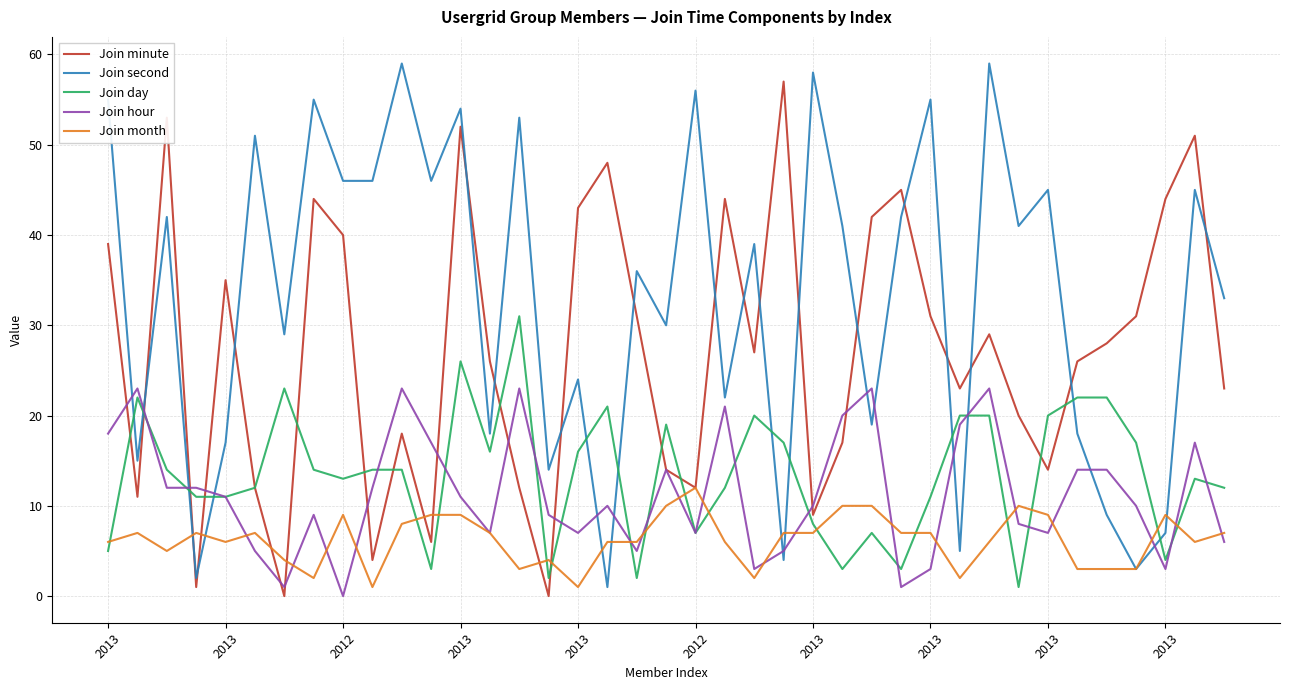

Which series has the largest total across all categories?

Join second